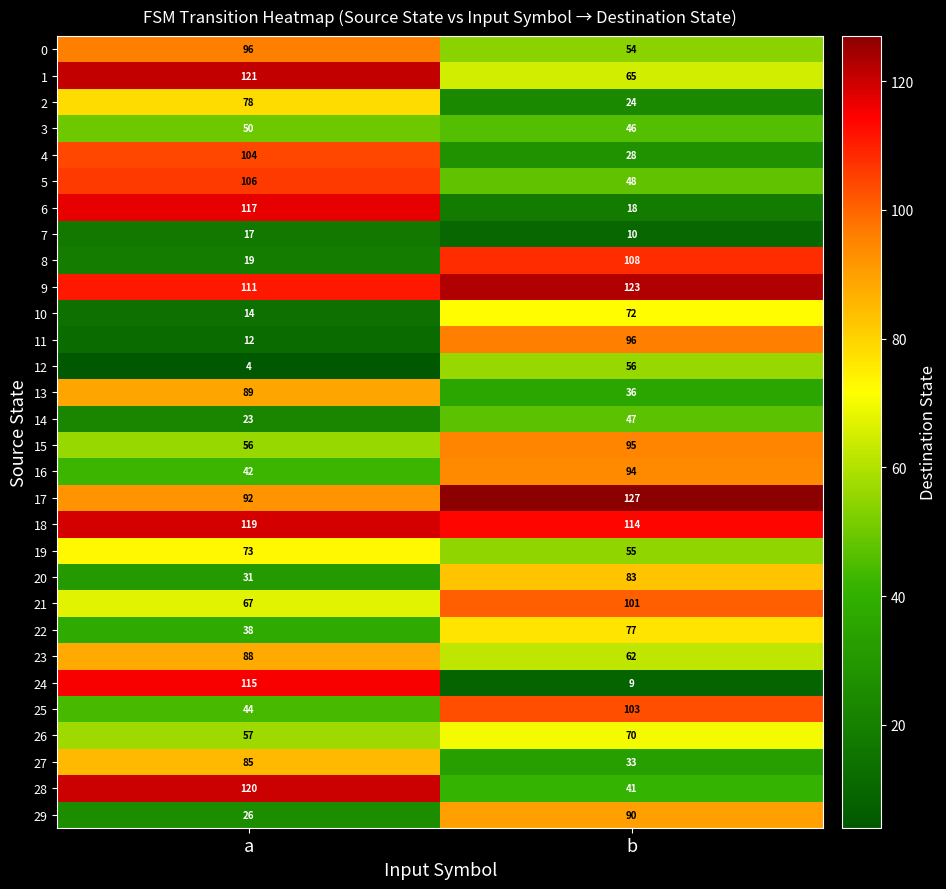

What is the average value of the 11 series?

54